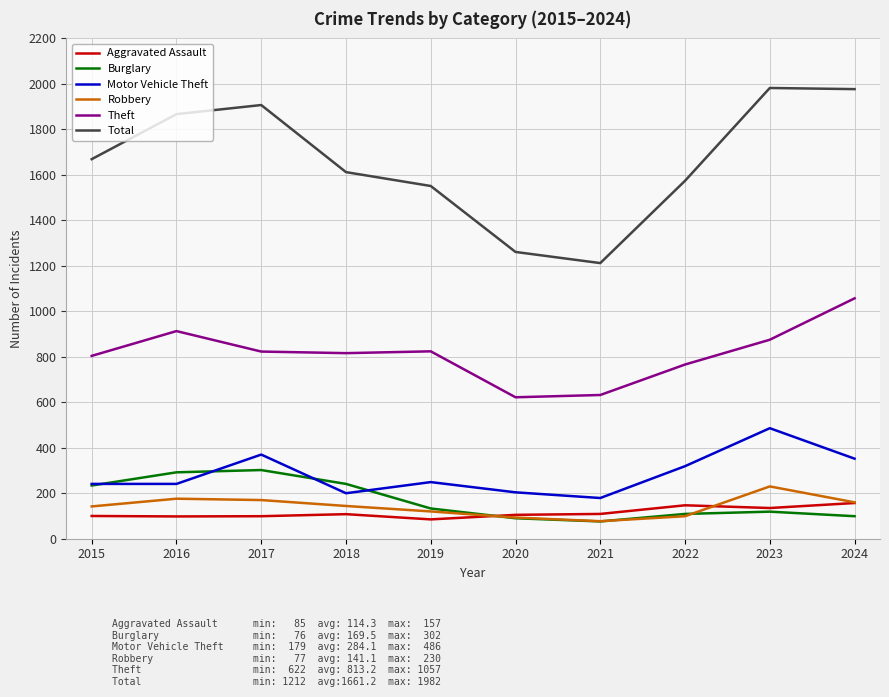

What is the maximum value for Total?

1982